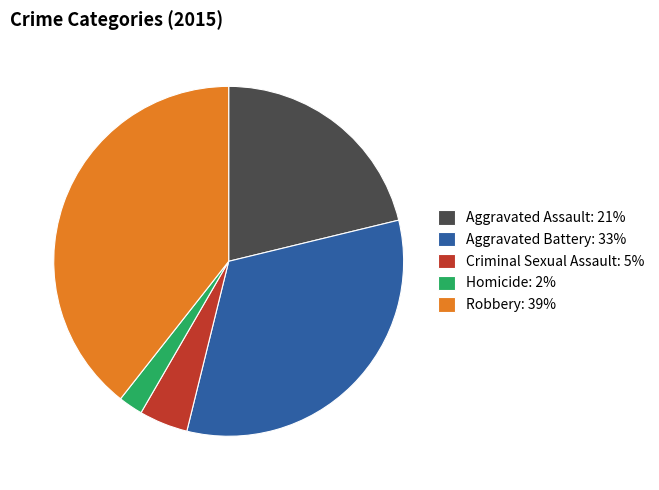

Is there a majority slice in this chart?

No